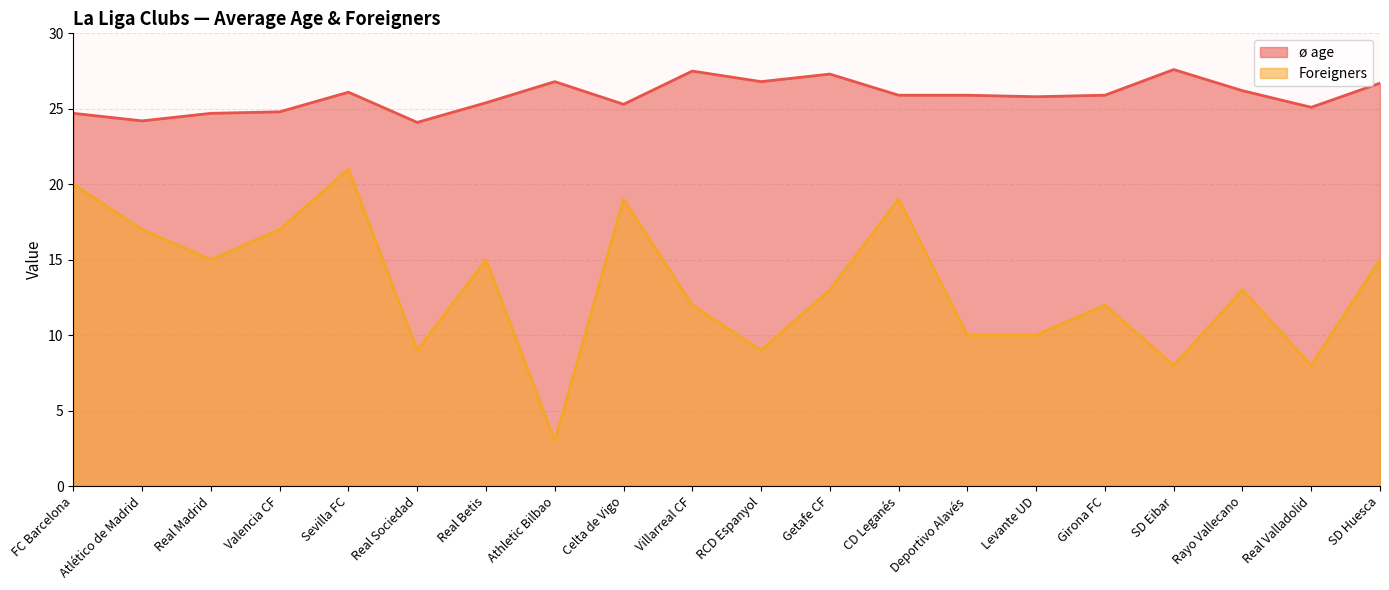

True or false: Foreigners and ø age cross at least once.

False